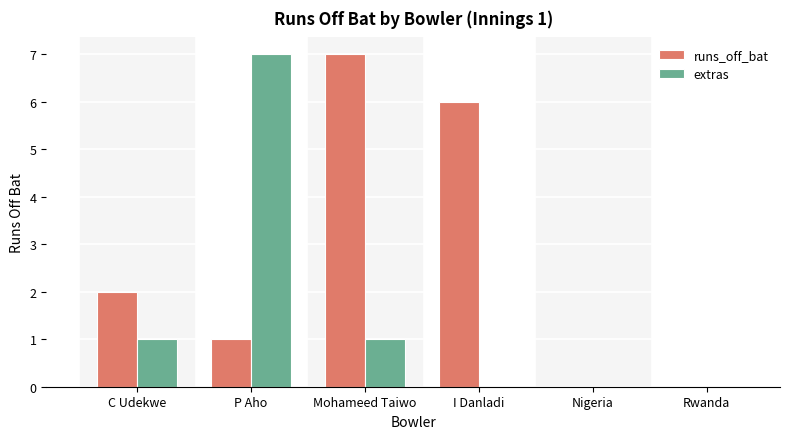

How many series are shown in this chart?

2